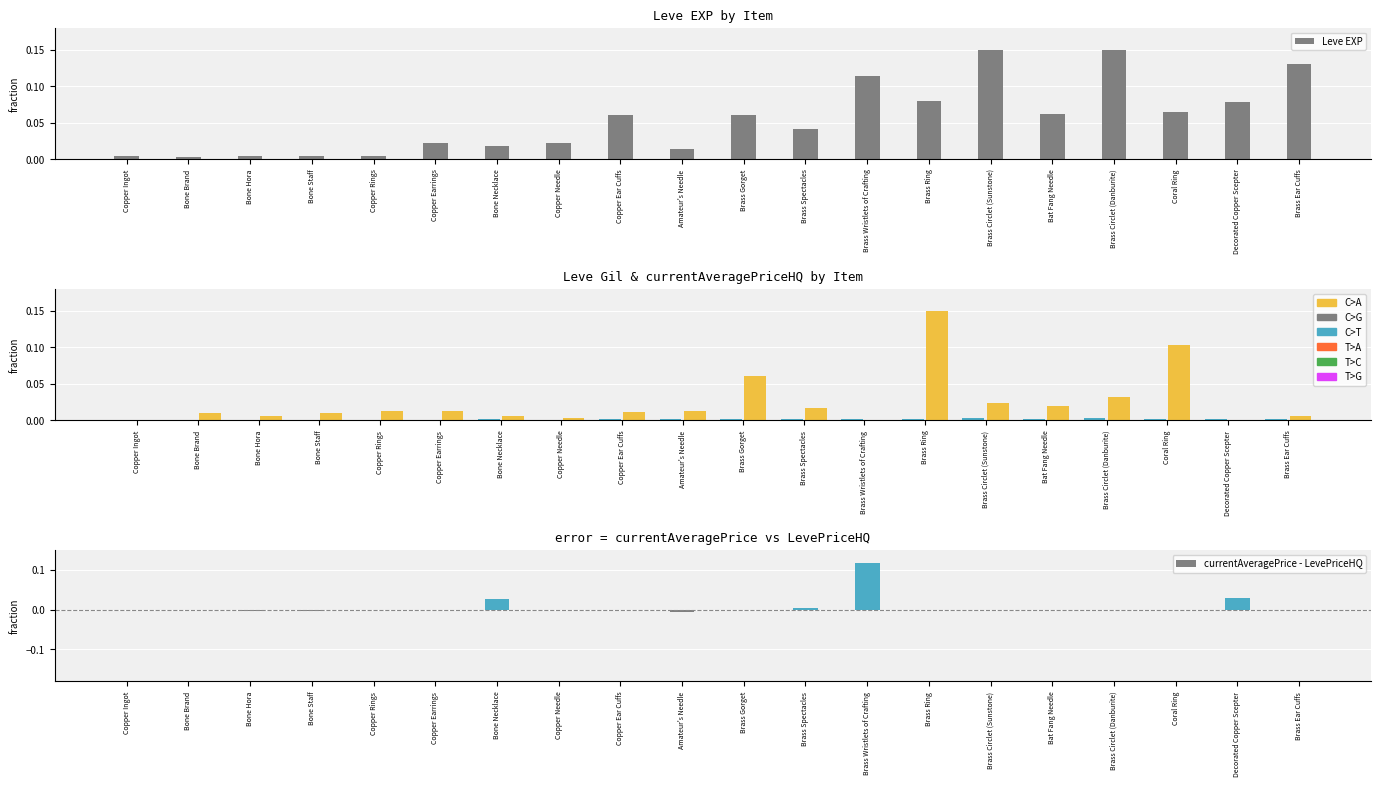

What is the label of the 4th bar from the left?

Bone Staff